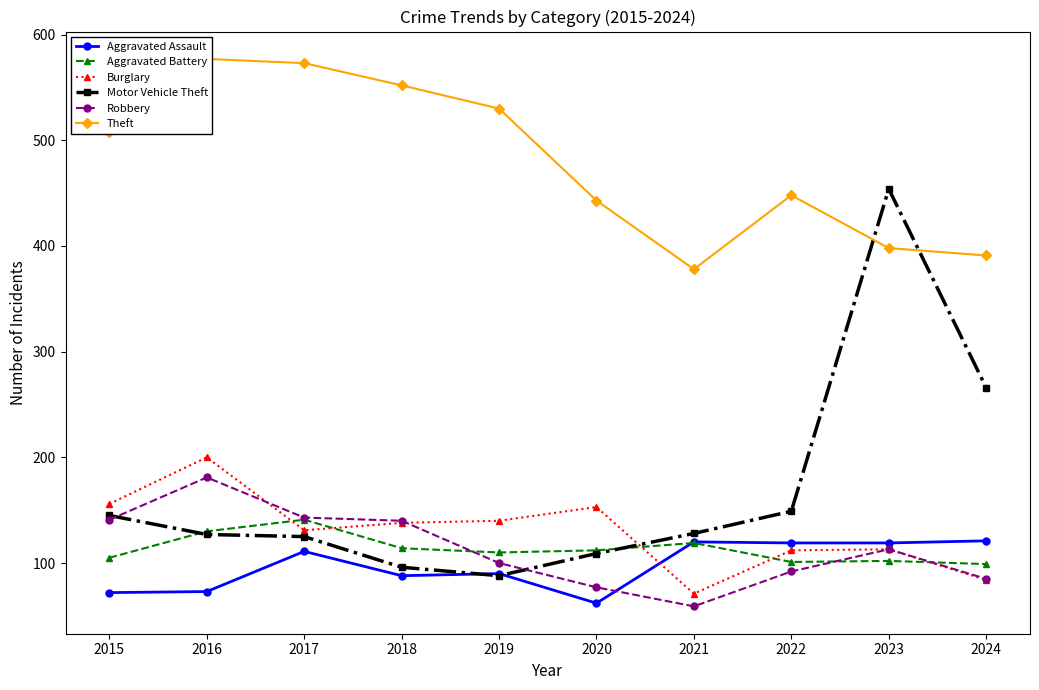

How many interior local valleys does the Aggravated Battery series have?

2